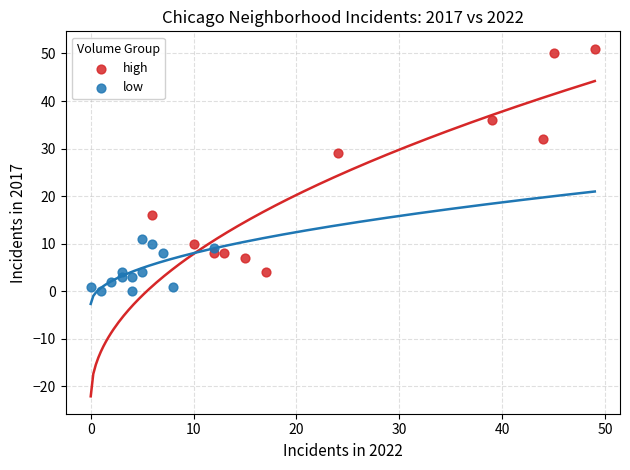

Which series has the widest spread of Y values?

high